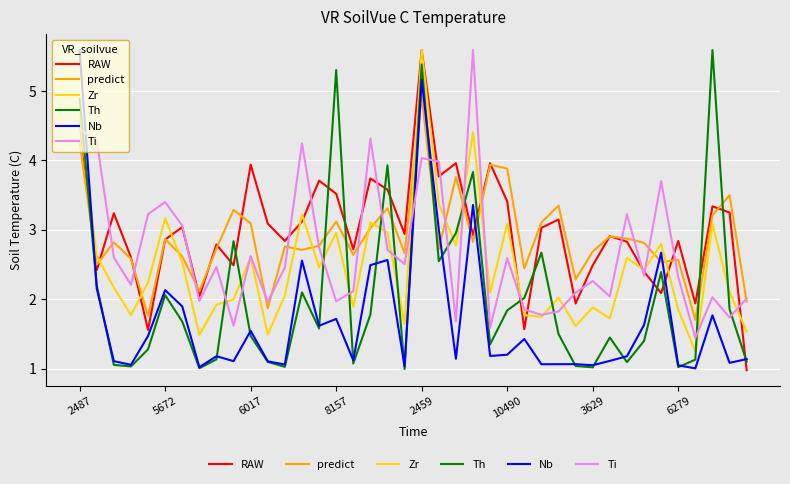

After their last crossing, which series has the higher values: Th or predict?

predict